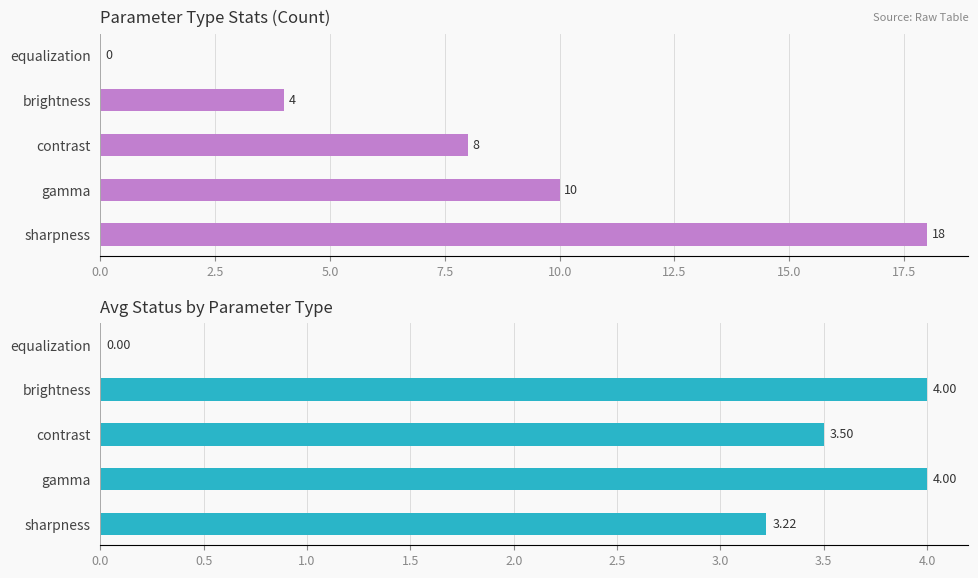

How many series are shown in this chart?

2